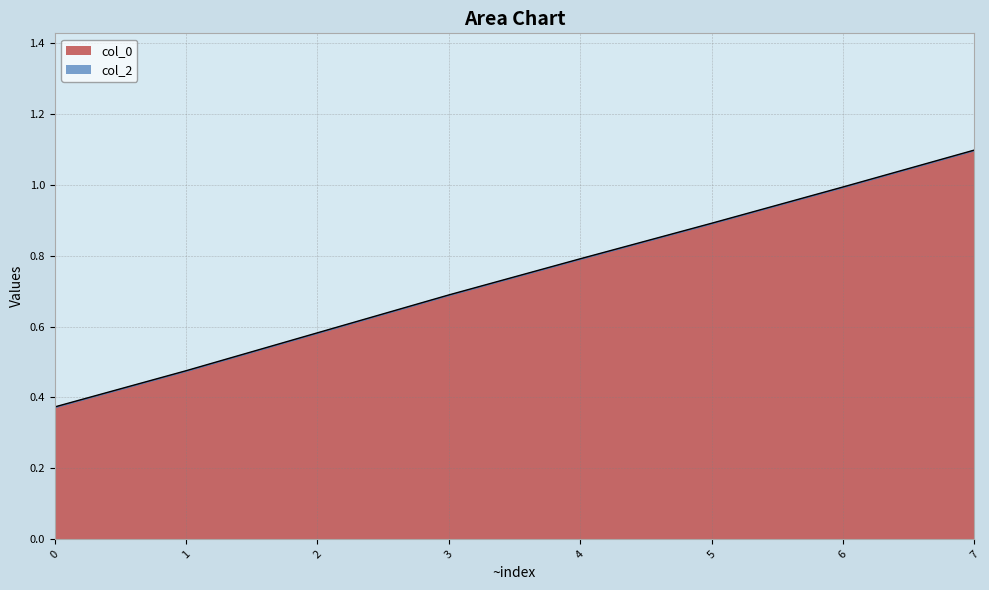

Reading left to right, list all the values displayed in this chart.

0=0.4	0=0.5	0=0.6	0=0.7	0=0.8	0=0.9	0=1.0	0=1.1